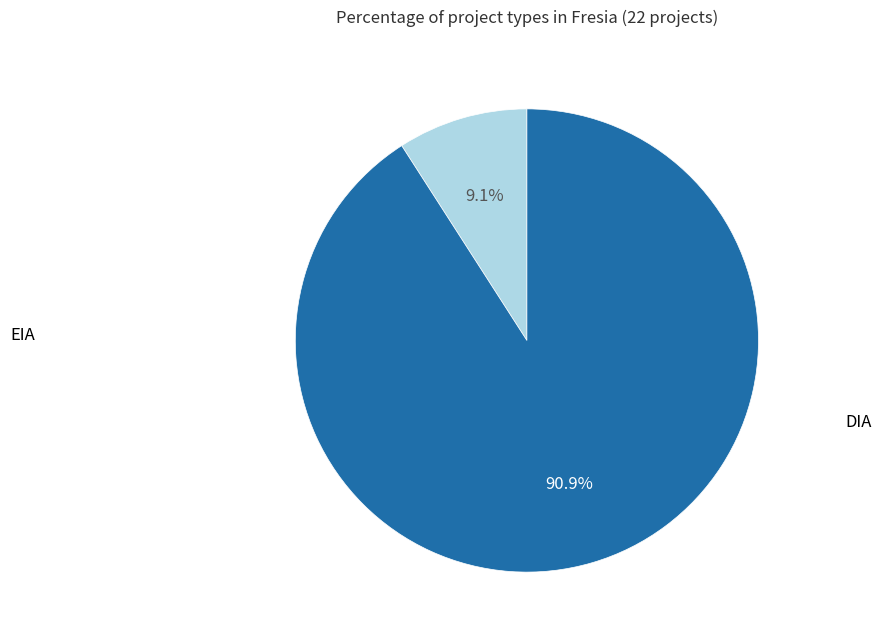

Does any single category account for the majority?

Yes